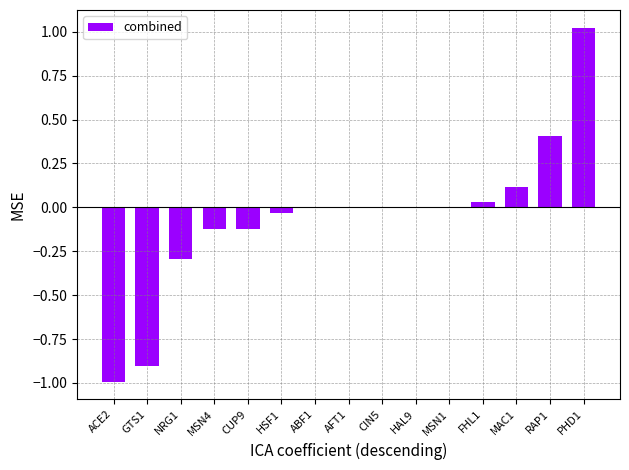

True or false: the data shows 0.0 at ABF1.

True